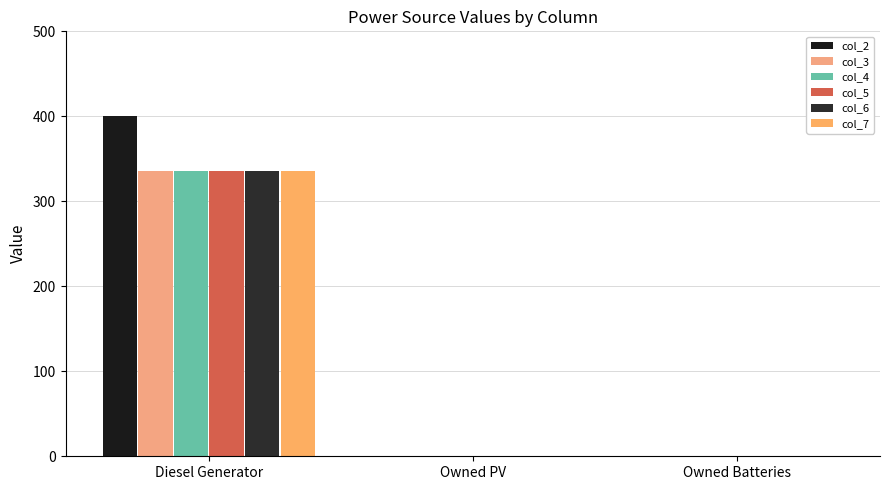

What is the highest value of the col_4 series?

336